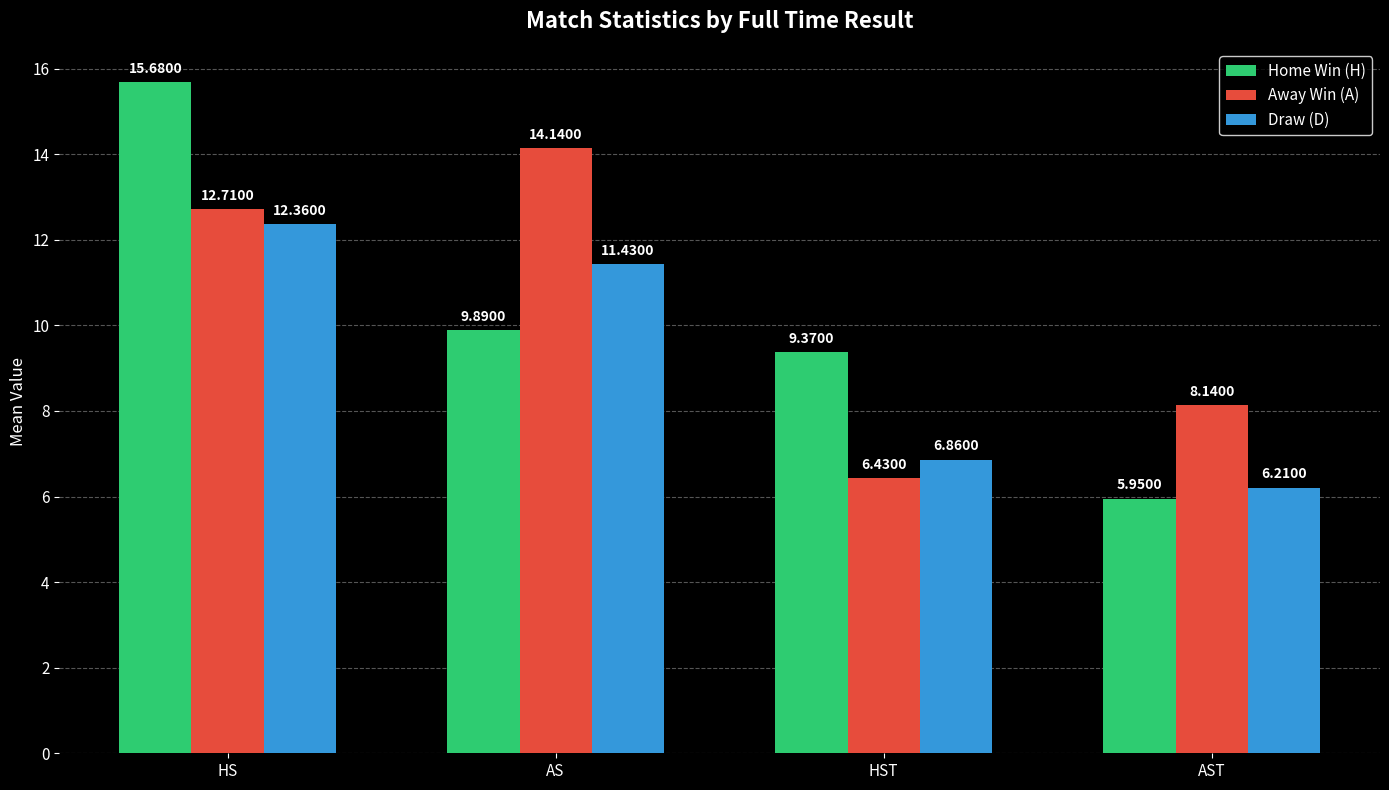

What is the difference between the Draw (D) values at AST and AS?

5.2